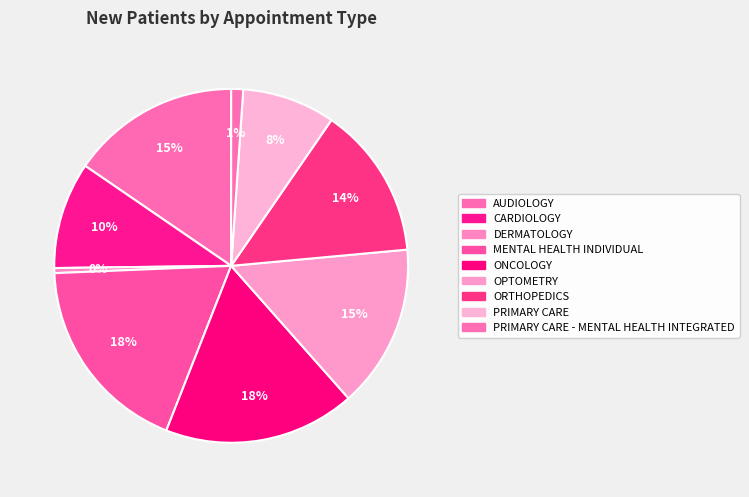

Does AUDIOLOGY represent more than half of the total?

No